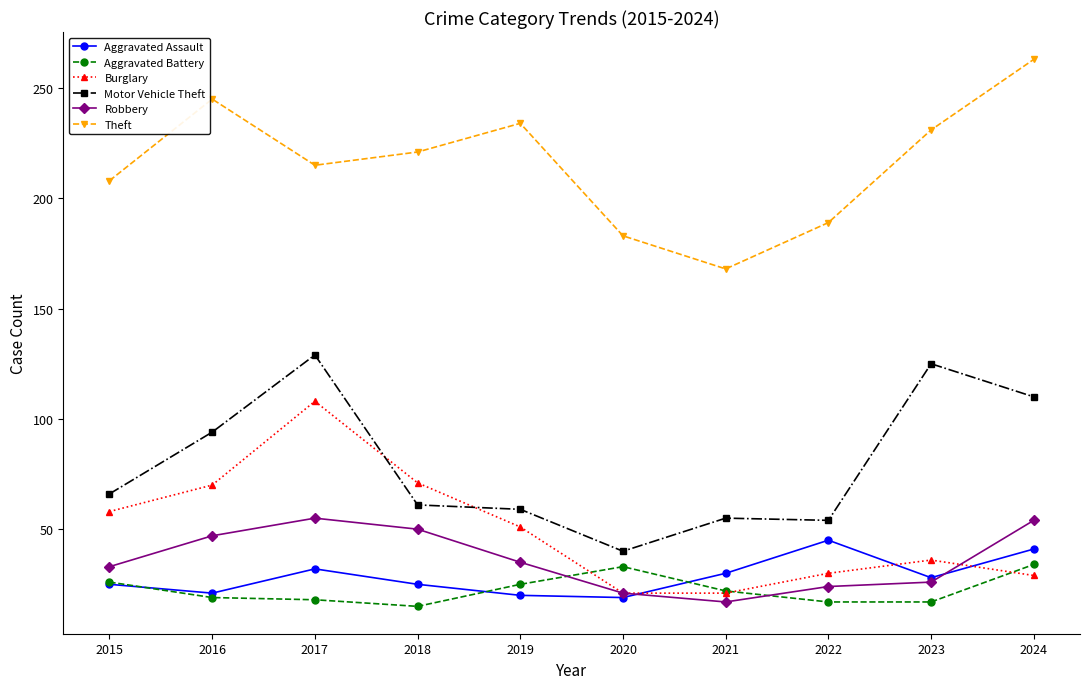

What is the lowest value of the Aggravated Battery series?

15